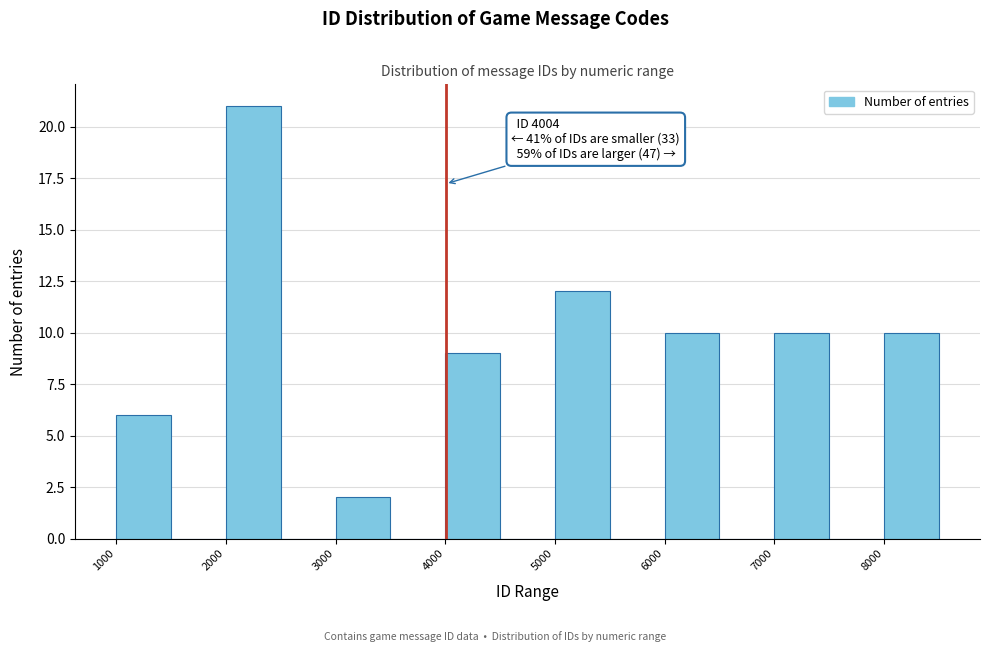

Over which range of the x-axis is the bar tallest?

2000 to 2500